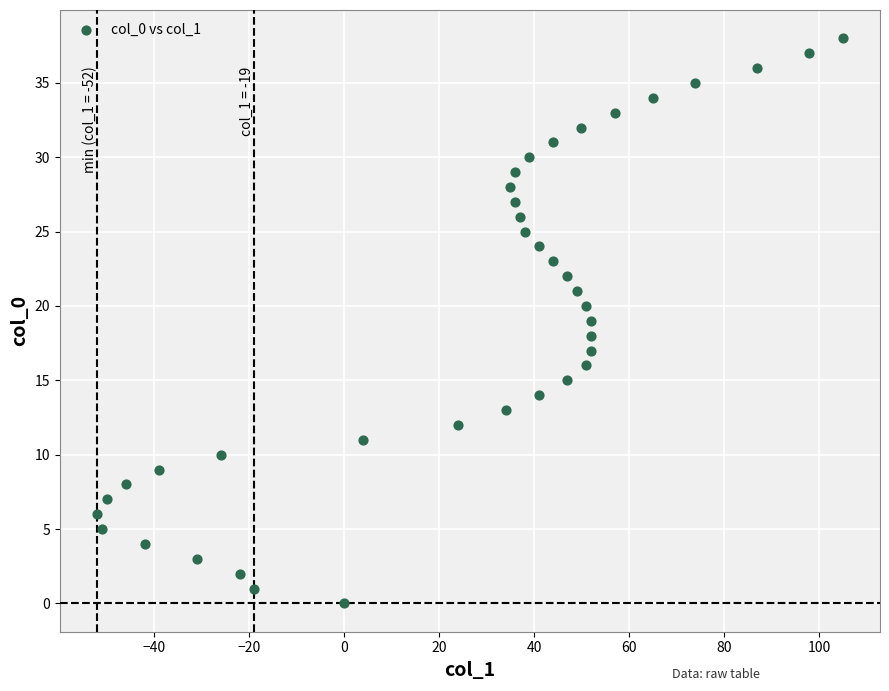

What is the range of X values (max minus min)?

157